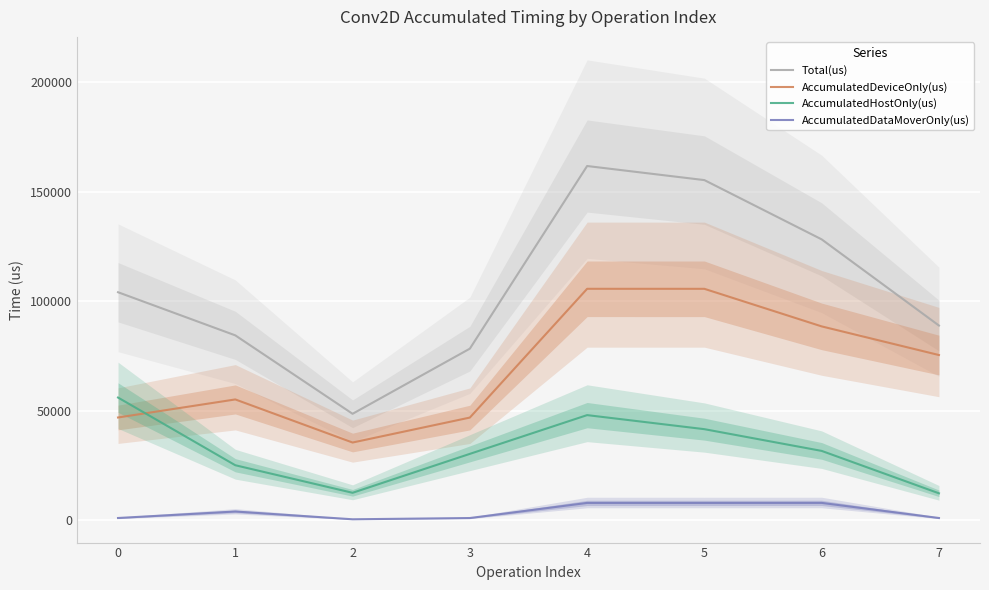

In AccumulatedDataMoverOnly(us), how many points are higher than both neighbors (excluding endpoints)?

3